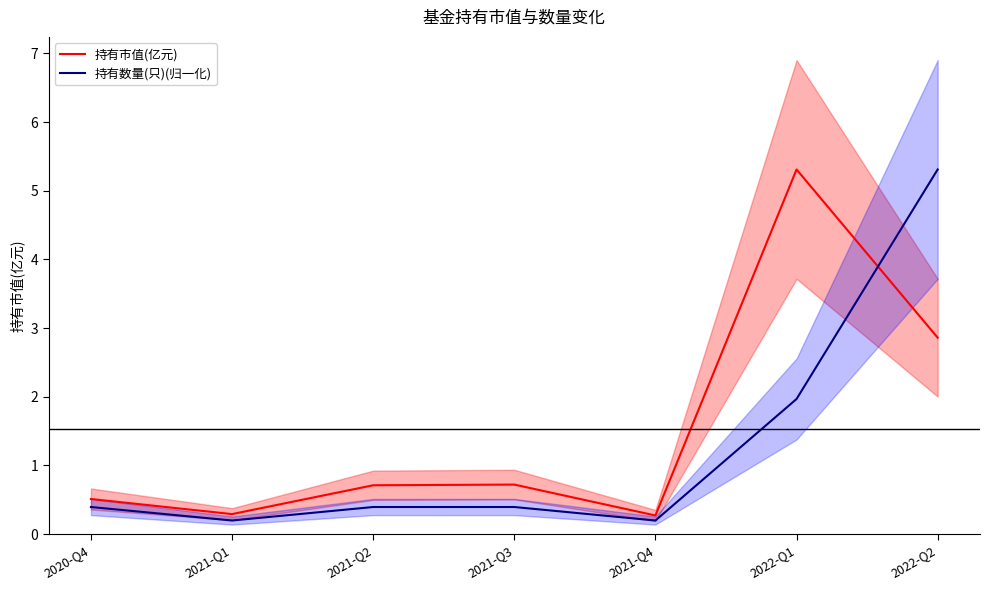

What is the difference between the highest and lowest values at 2022-Q2?

2.4